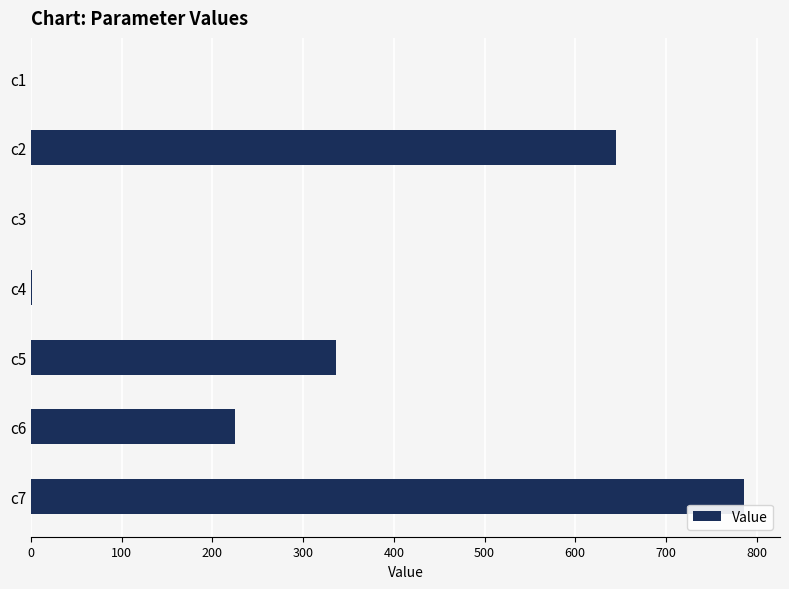

What is the sum of all values?

1993.7